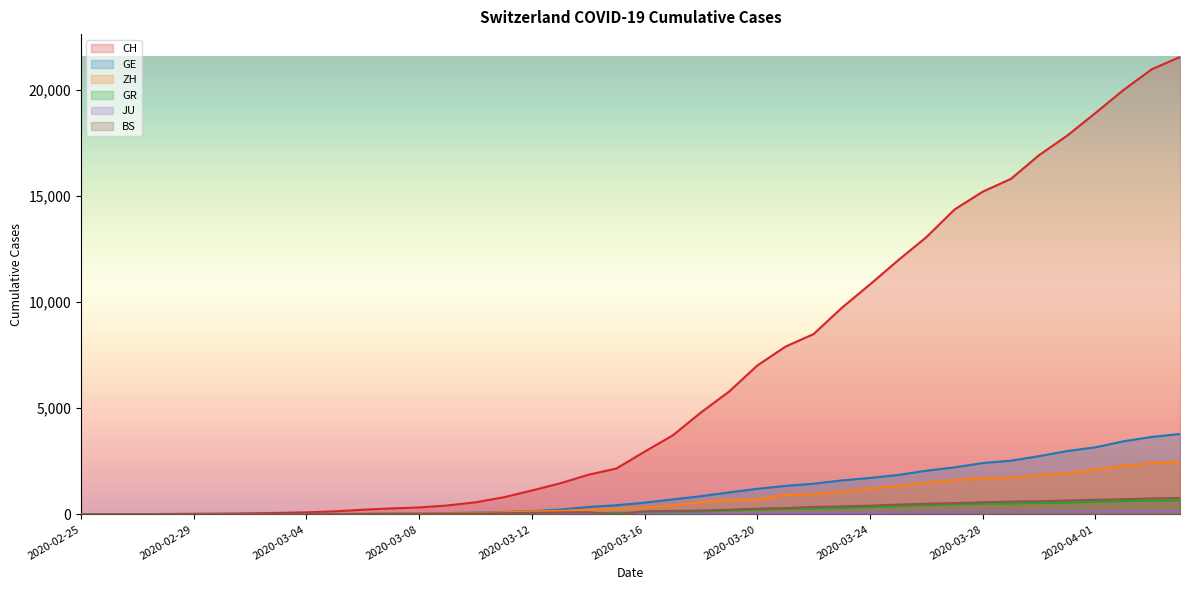

Reading left to right, what are all the values shown in this chart?

CH: 0	4	8	20	30	36	50	69	97	142	219	280	327	419	569	806	1124	1461	1866	2160	2954	3722	4801	5788	7014	7904	8498	9735	10838	11975	13064	14367	15207	15809	16928	17852	18915	20005	20978	21554
GE: 0	1	1	5	9	10	11	14	16	20	30	43	45	60	79	113	154	225	347	430	551	705	857	1035	1204	1342	1445	1600	1717	1856	2057	2215	2419	2530	2743	2984	3160	3445	3650	3788
ZH: 0	0	2	2	6	7	10	13	15	23	29	34	40	49	62	101	140	163	218	250	326	429	568	679	711	919	978	1067	1213	1357	1489	1616	1690	1722	1848	1936	2125	2289	2417	2450
GR: 0	2	2	6	6	6	9	9	12	14	16	17	18	18	22	31	43	53	56	71	84	101	128	182	226	258	284	300	343	393	433	474	495	519	535	547	592	622	649	657
JU: 0	0	1	1	1	1	1	2	2	4	4	5	5	7	7	7	12	17	18	19	25	29	32	36	44	54	61	69	82	92	100	114	119	127	128	140	145	149	149	154
BS: 0	0	1	1	1	1	1	3	3	8	15	21	24	28	33	49	73	92	100	0	143	164	181	220	270	297	356	374	410	462	501	530	569	605	617	653	687	714	754	767